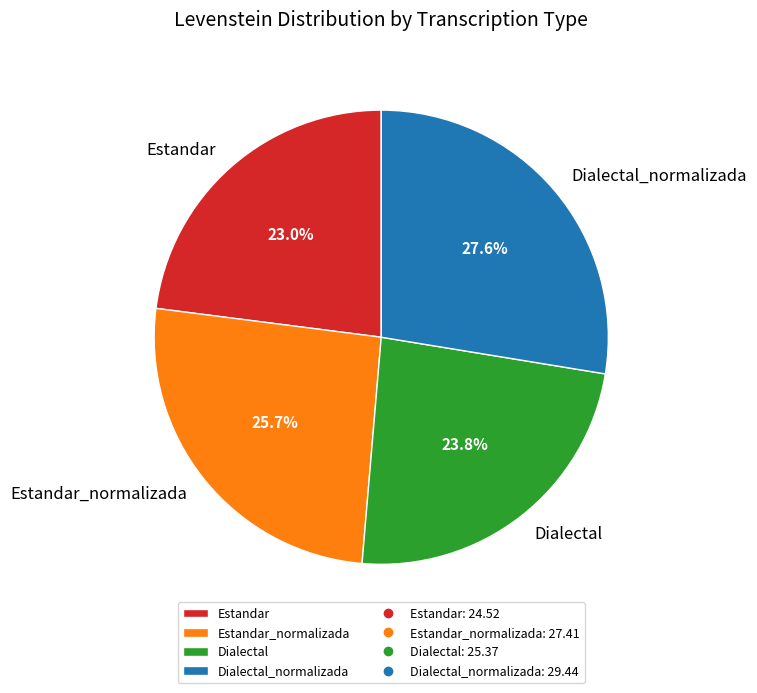

Rank the categories by value from highest to lowest.

Dialectal_normalizada, Estandar_normalizada, Dialectal, Estandar